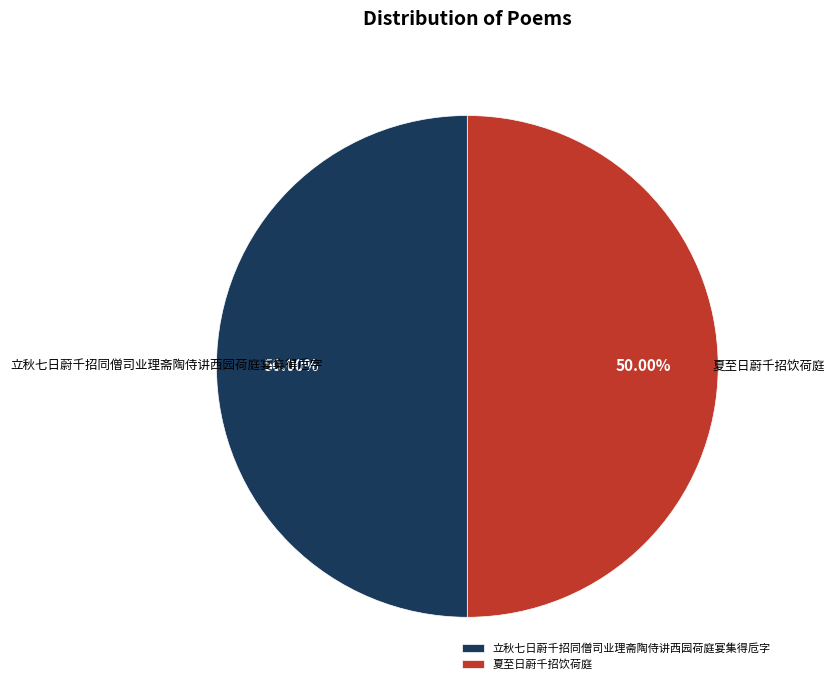

What is the ratio of the value at 立秋七日蔚千招同僧司业理斋陶侍讲西园荷庭宴集得卮字 to the value at 夏至日蔚千招饮荷庭?

1.0